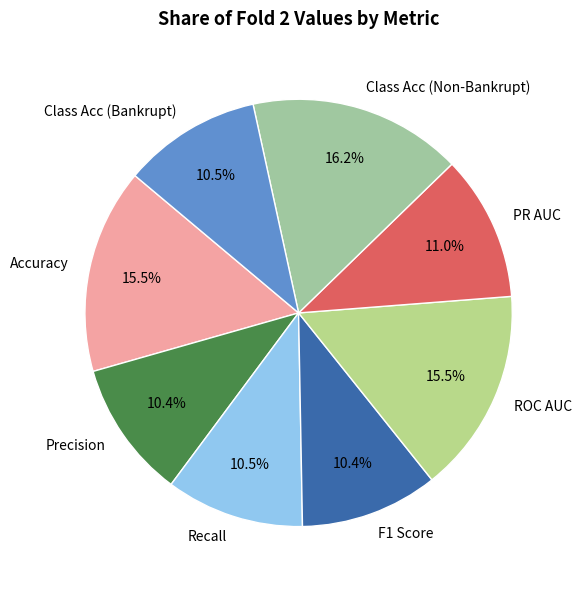

Combined, do Precision and ROC AUC account for over 50%?

No